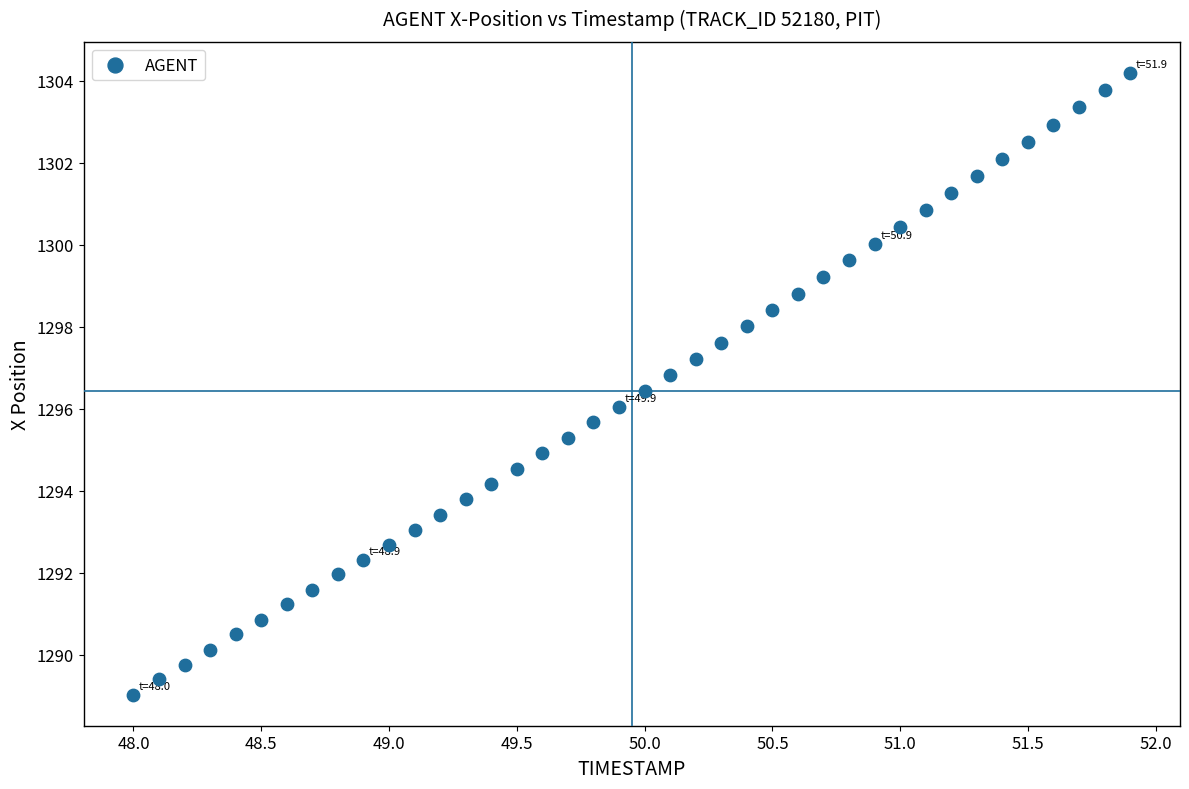

What is the range of Y values (max minus min)?

15.2